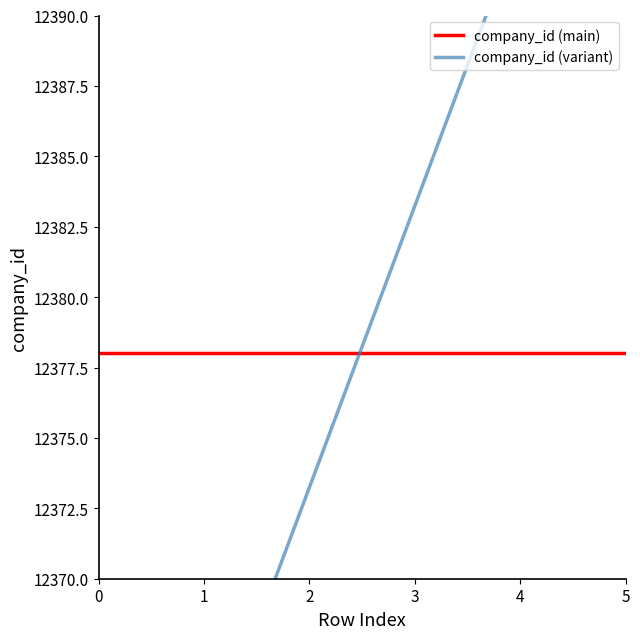

Reading right to left, what are all the values shown in this chart?

company_id (main): 12378.0	12378.0	12378.0	12378.0	12378.0	12378.0
company_id (variant): 12403.2	12393.2	12383.2	12373.2	12363.2	12353.2